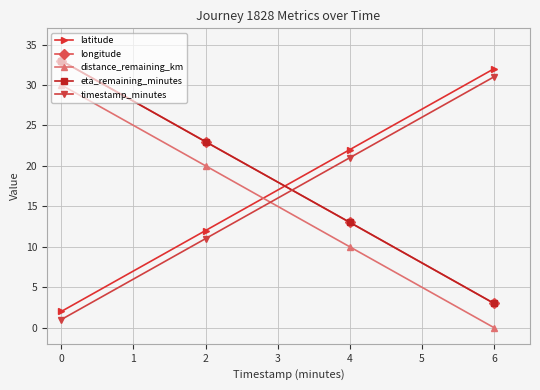

Is this an area chart (filled region under the line)?

No